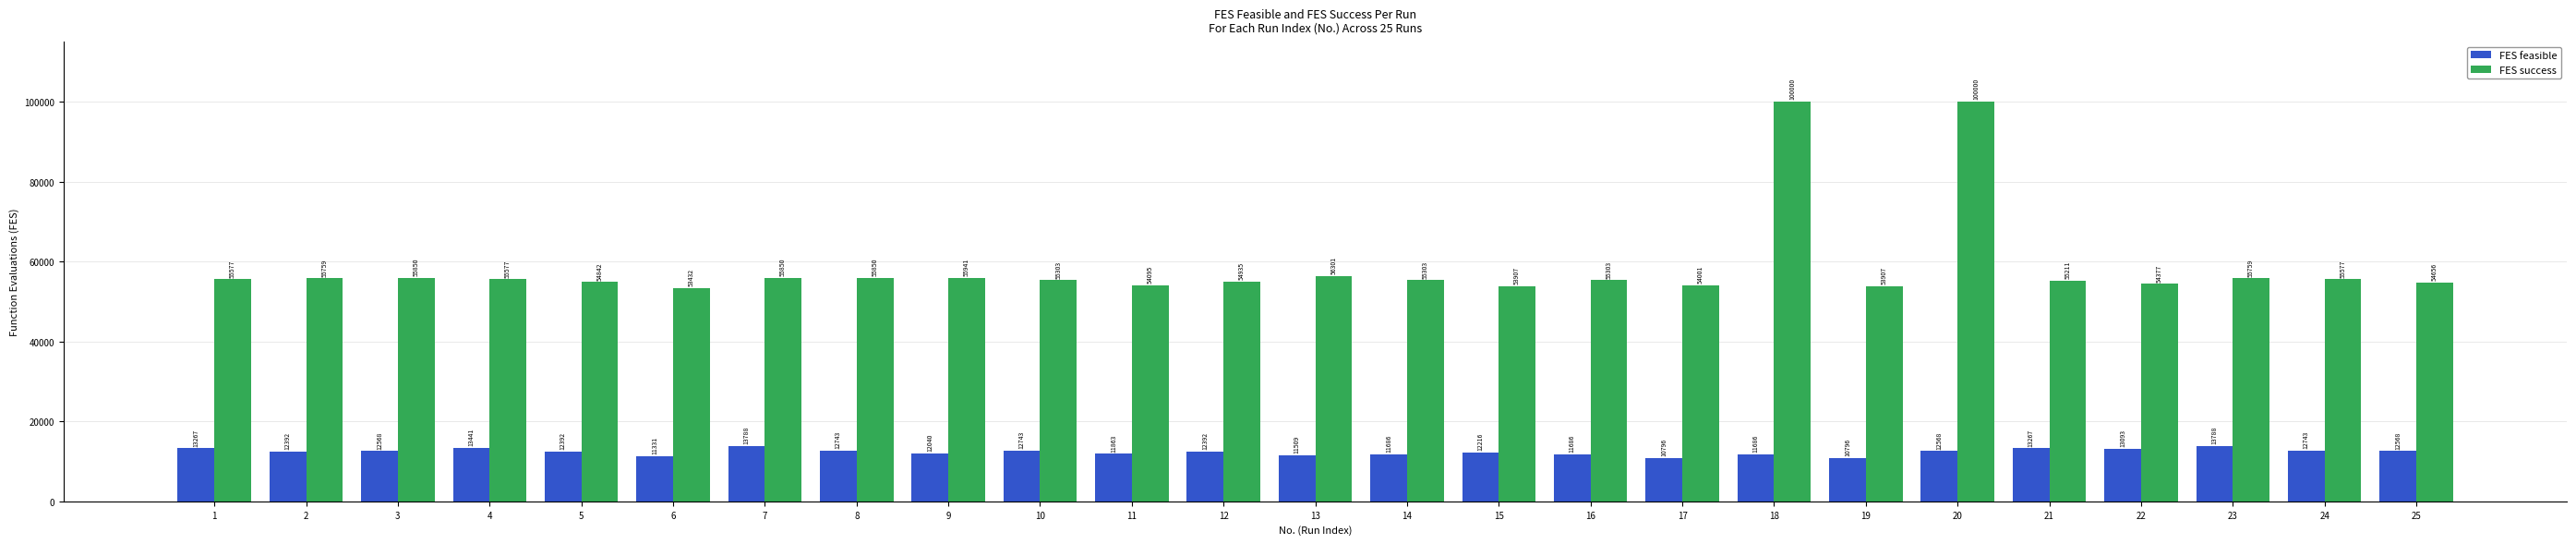

What is the value of the FES feasible bar at the 2nd from the left?

12392